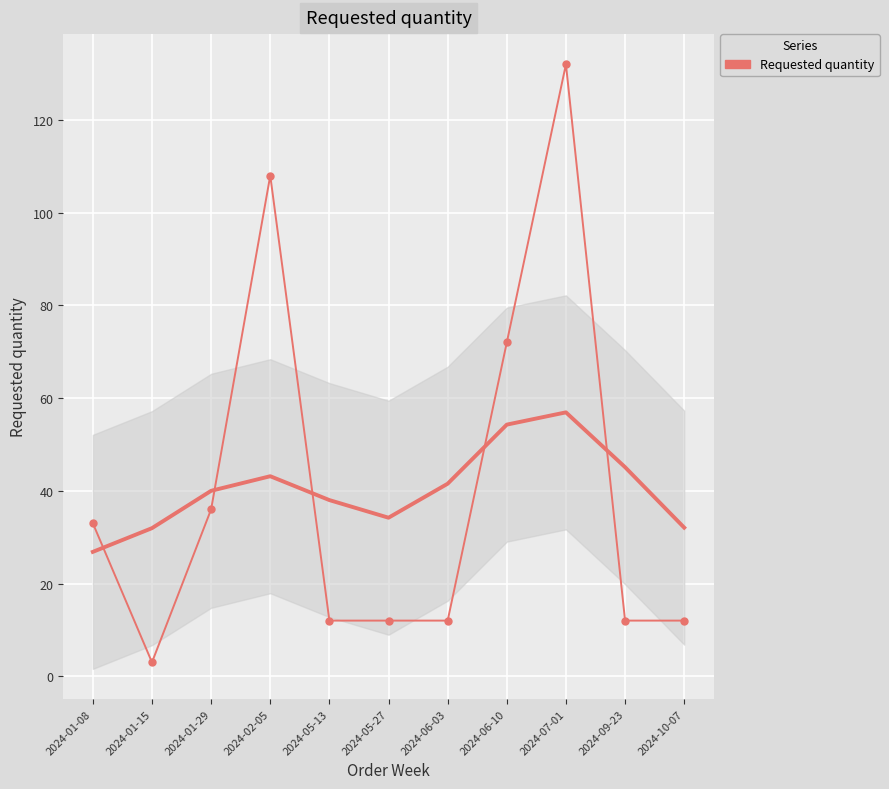

What is the value of the 8th point from the left?

72